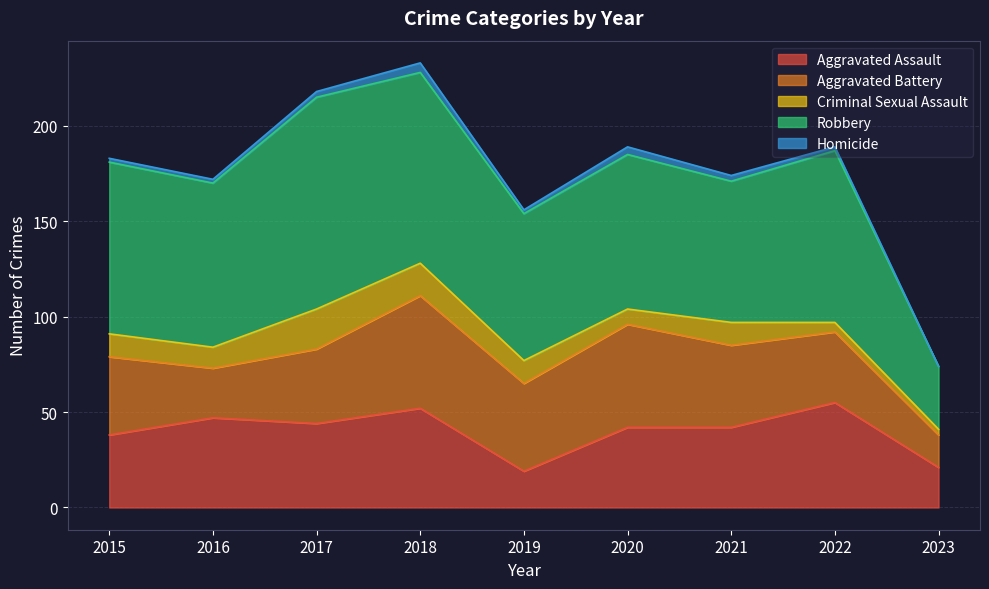

At which category does Aggravated Assault reach its first local peak?

2016